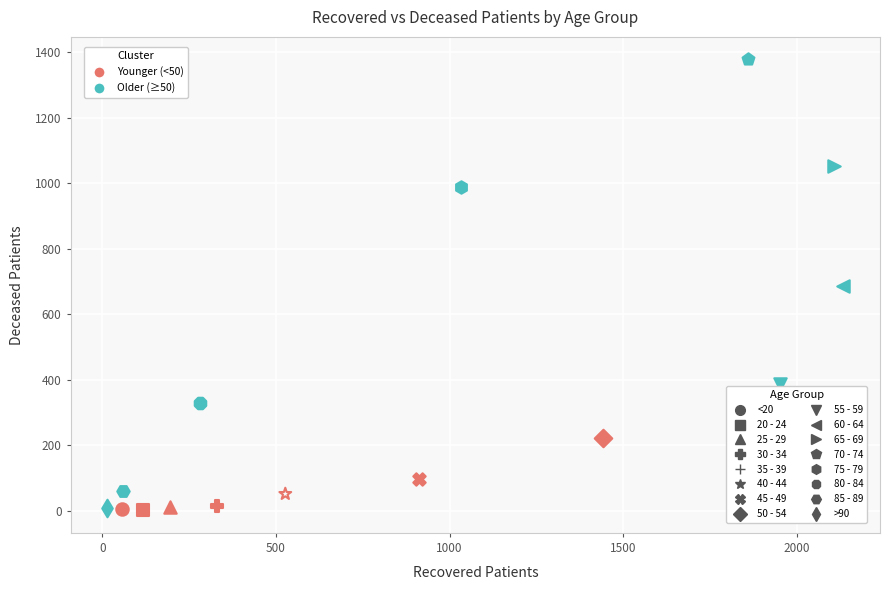

Which series reaches the maximum Y coordinate?

70 - 74